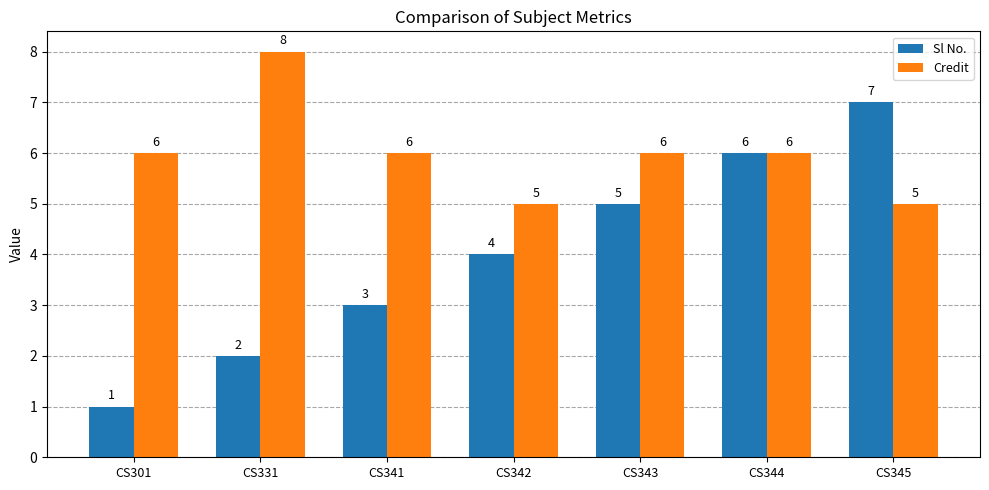

What is the sum of all Sl No. values?

28